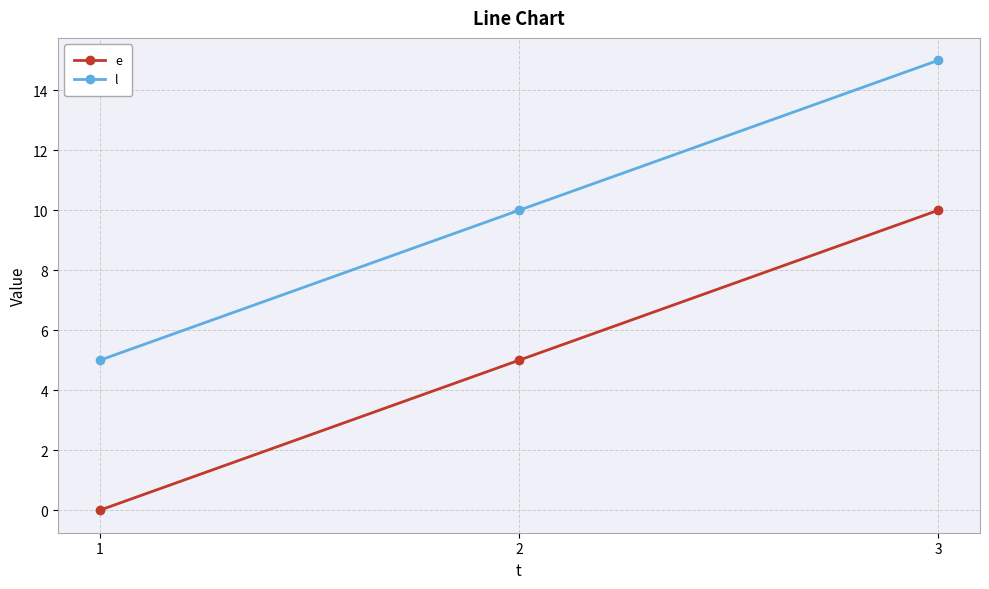

Reading left to right, list all the values displayed in this chart.

e: 0	5	10
l: 5	10	15